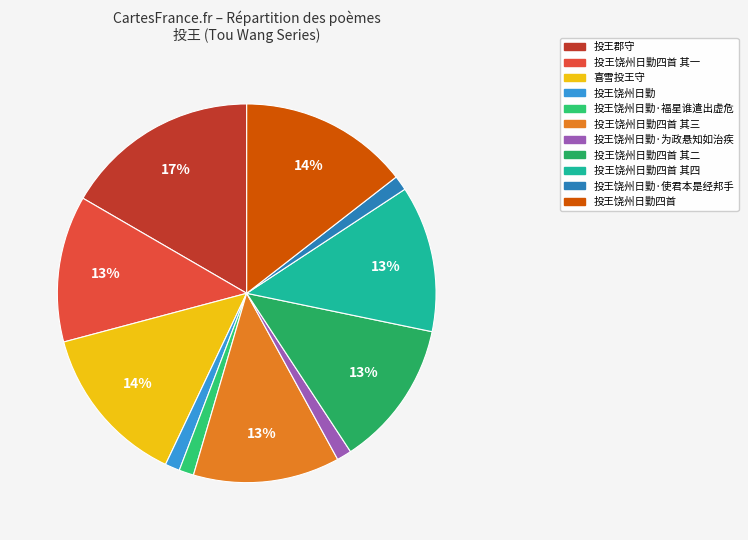

How many slices are in this pie chart?

11